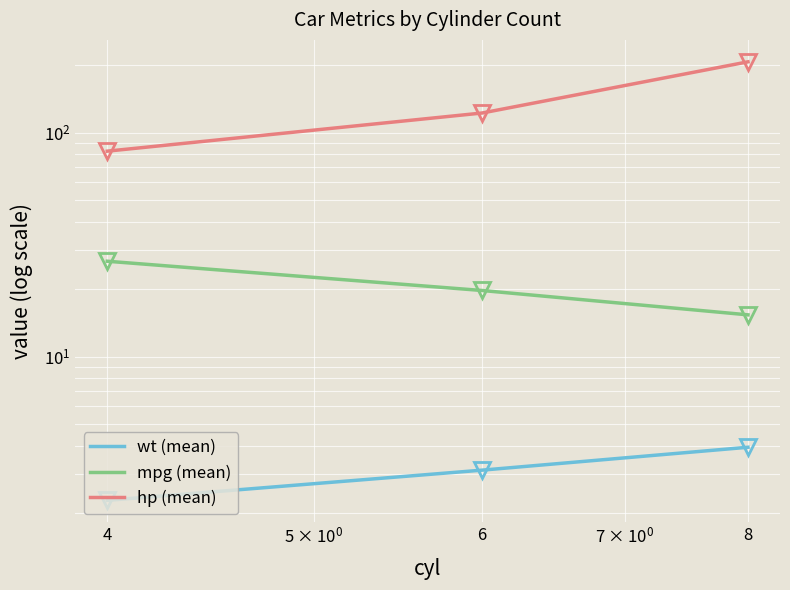

What value does the wt (mean) series have at 6?

3.1